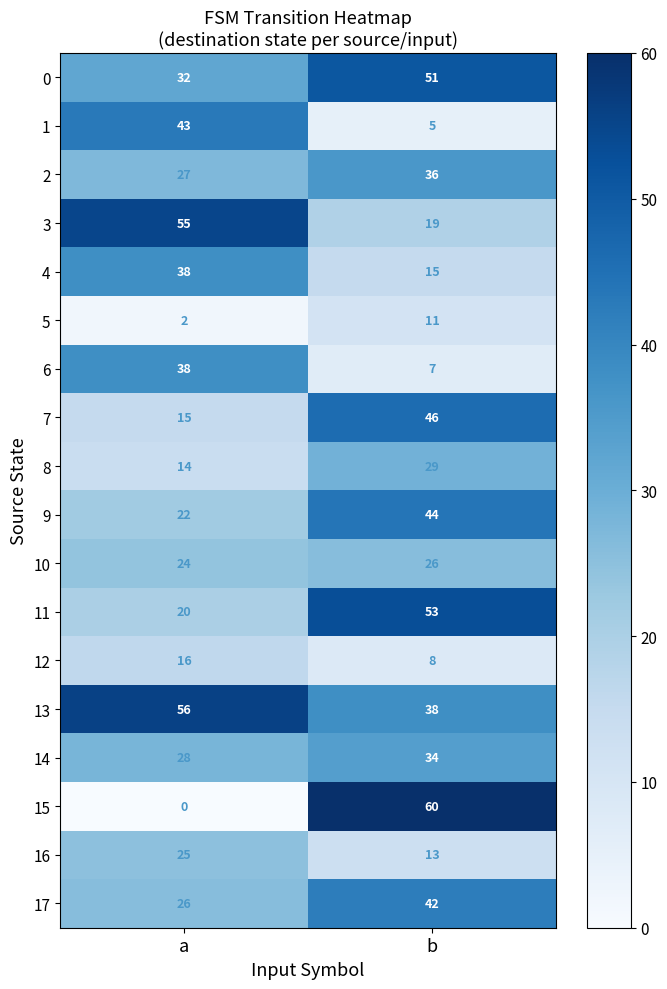

What is the sum of all 9 values?

66